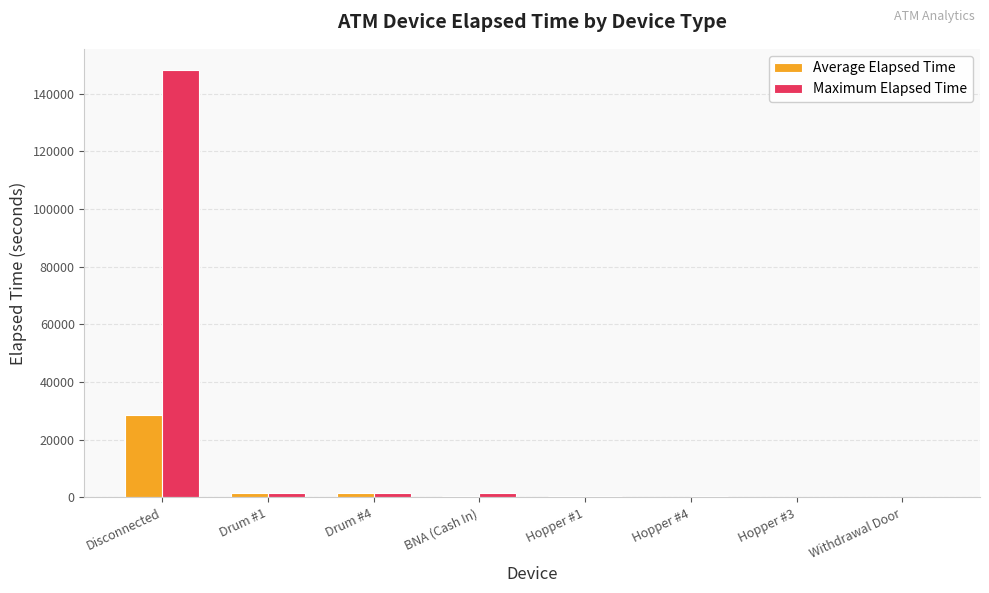

Which series has the largest total across all categories?

Maximum Elapsed Time